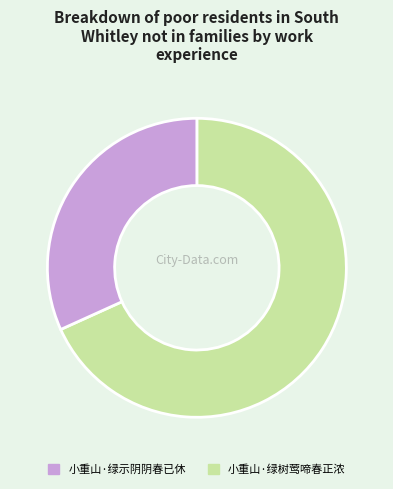

Does any single category account for the majority?

Yes